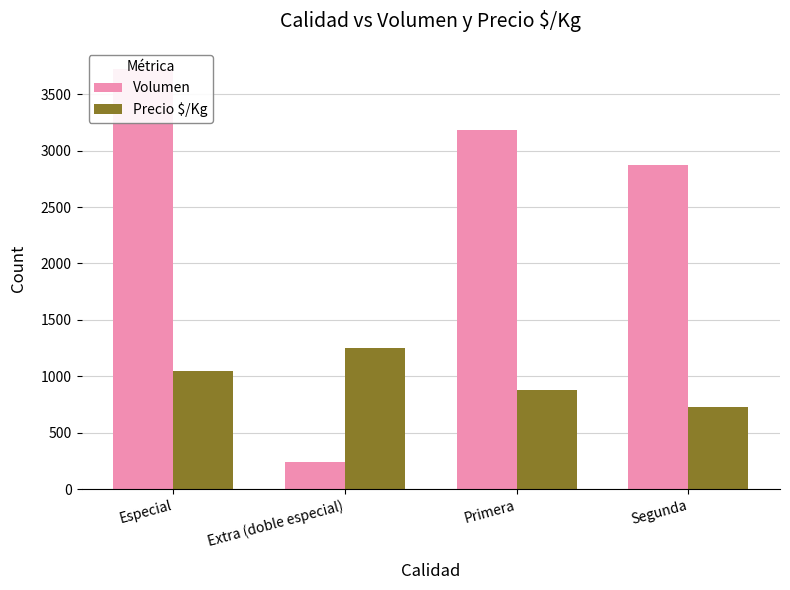

How many data points does each series have?

4